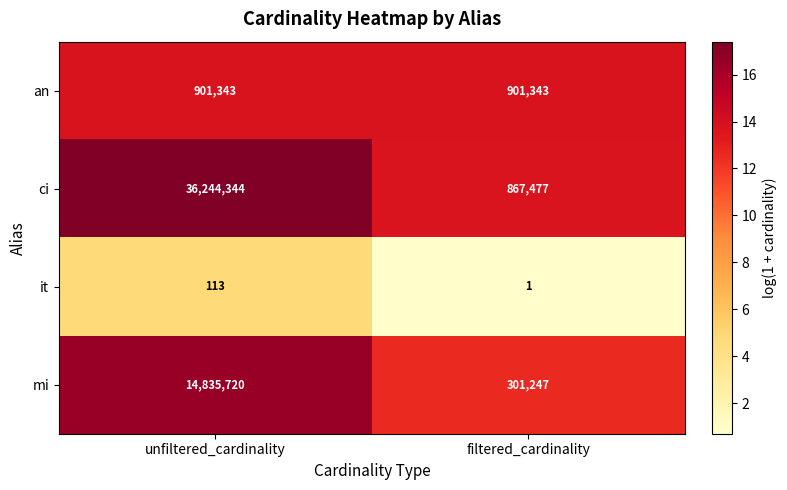

Rank the series by their maximum value, from highest to lowest.

ci, mi, an, it